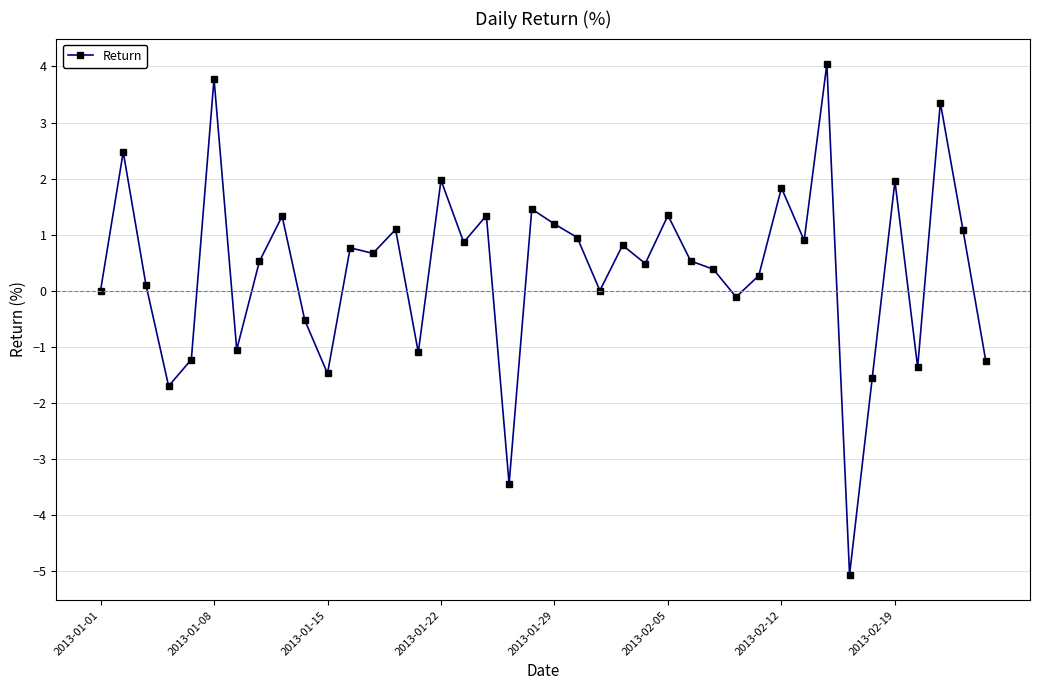

What is the average value?

0.4